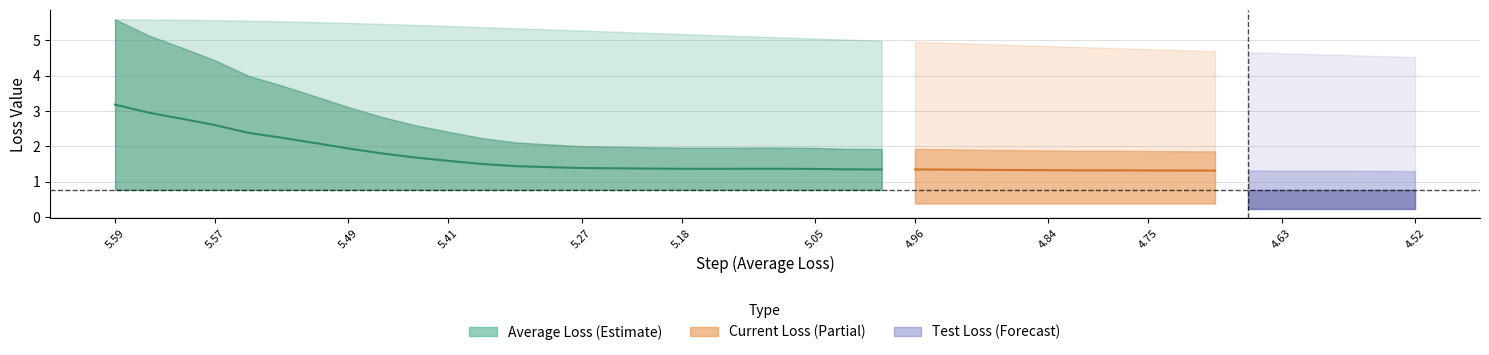

True or false: test_loss and avg_loss intersect in this chart.

False